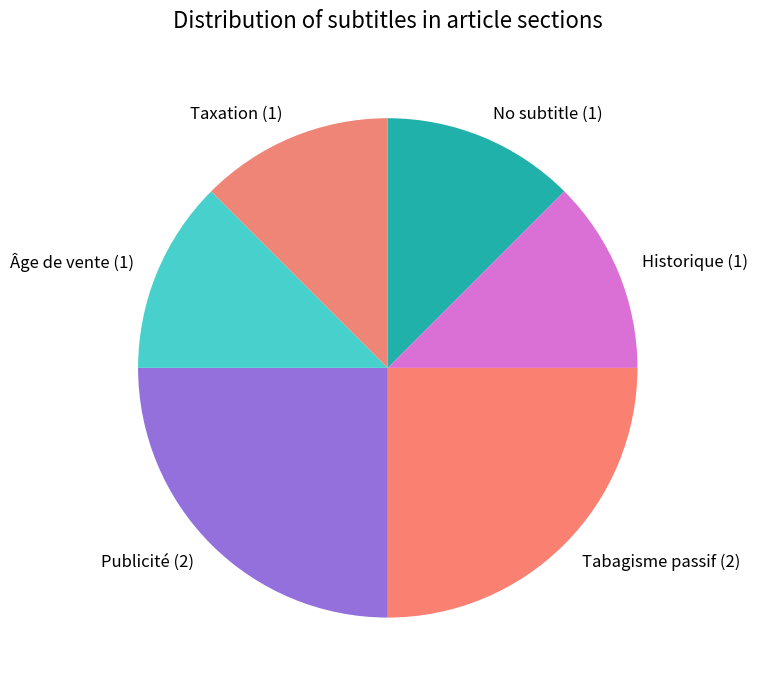

Is the sum of Taxation (1) and Tabagisme passif (2) greater than half?

No